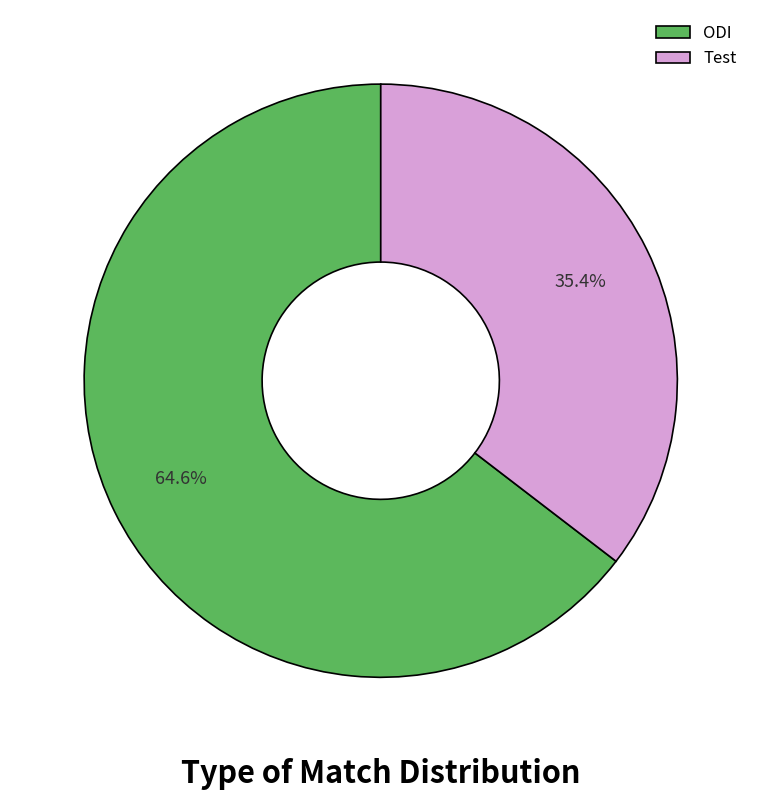

To the nearest percent, what percentage of the pie is ODI?

65%